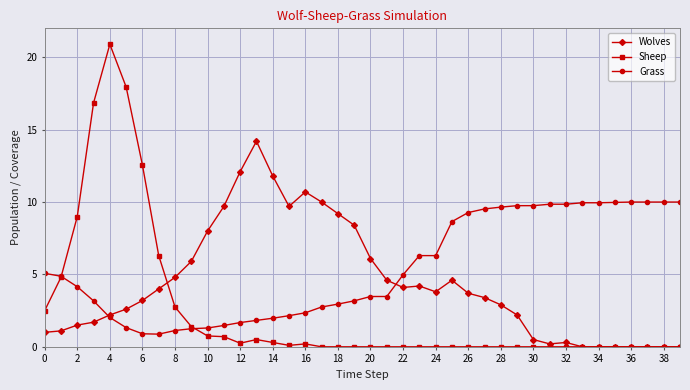

Rank the series by their maximum value, from highest to lowest.

Sheep, Wolves, Grass